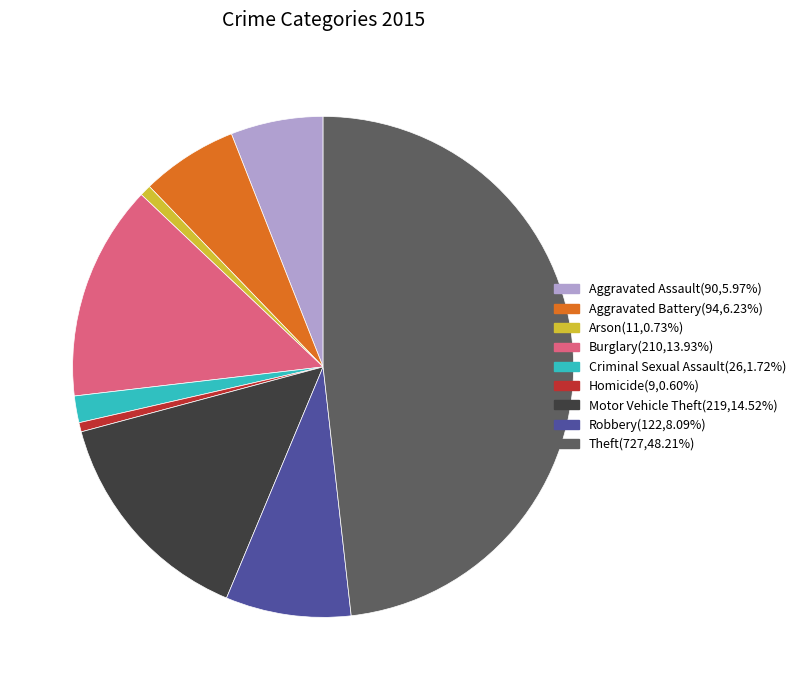

Which slice is the largest?

Theft